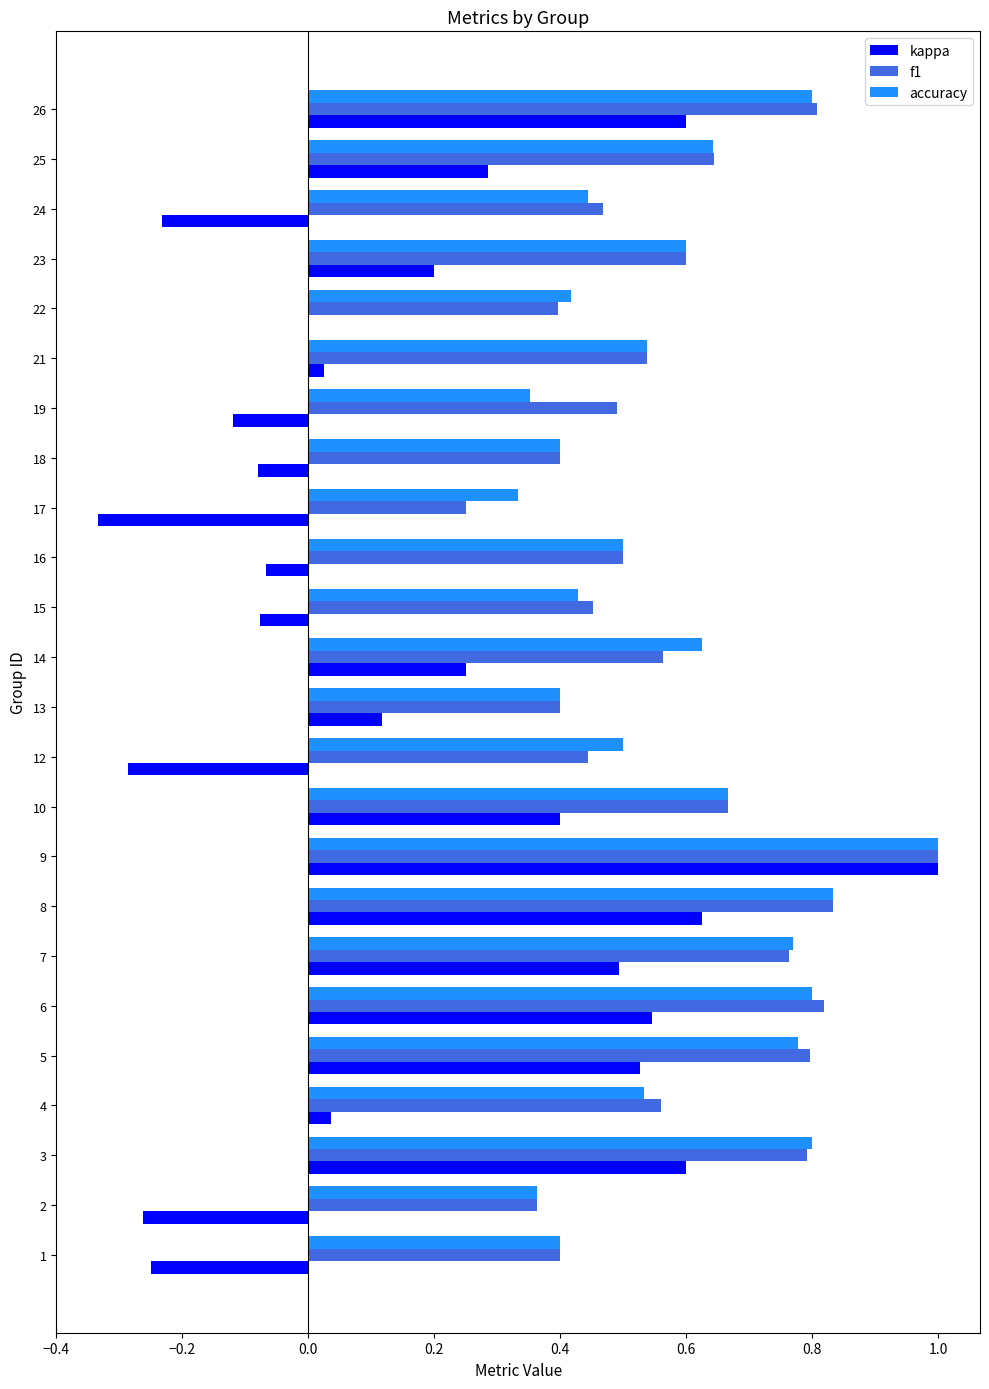

What is the sum of all kappa values?

4.0